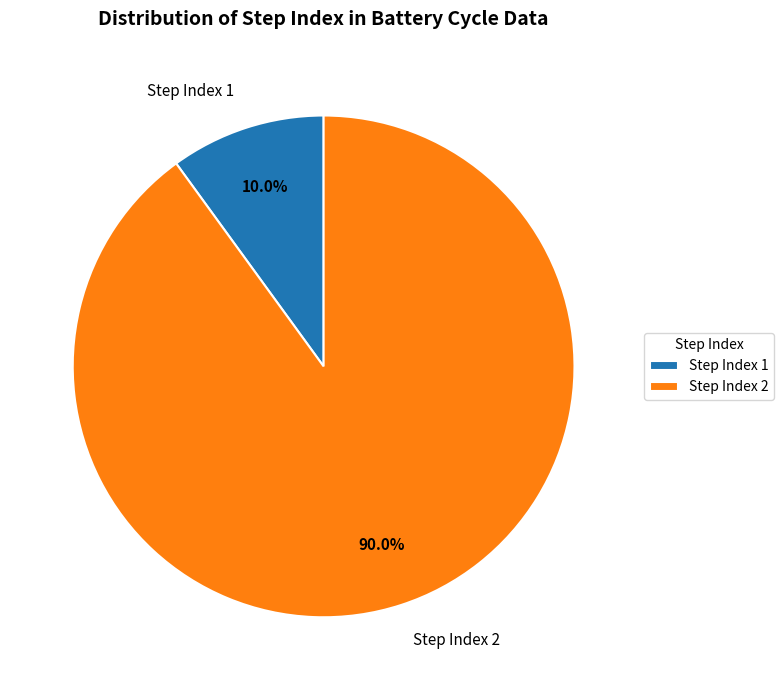

Which slice is the largest?

Step Index 2